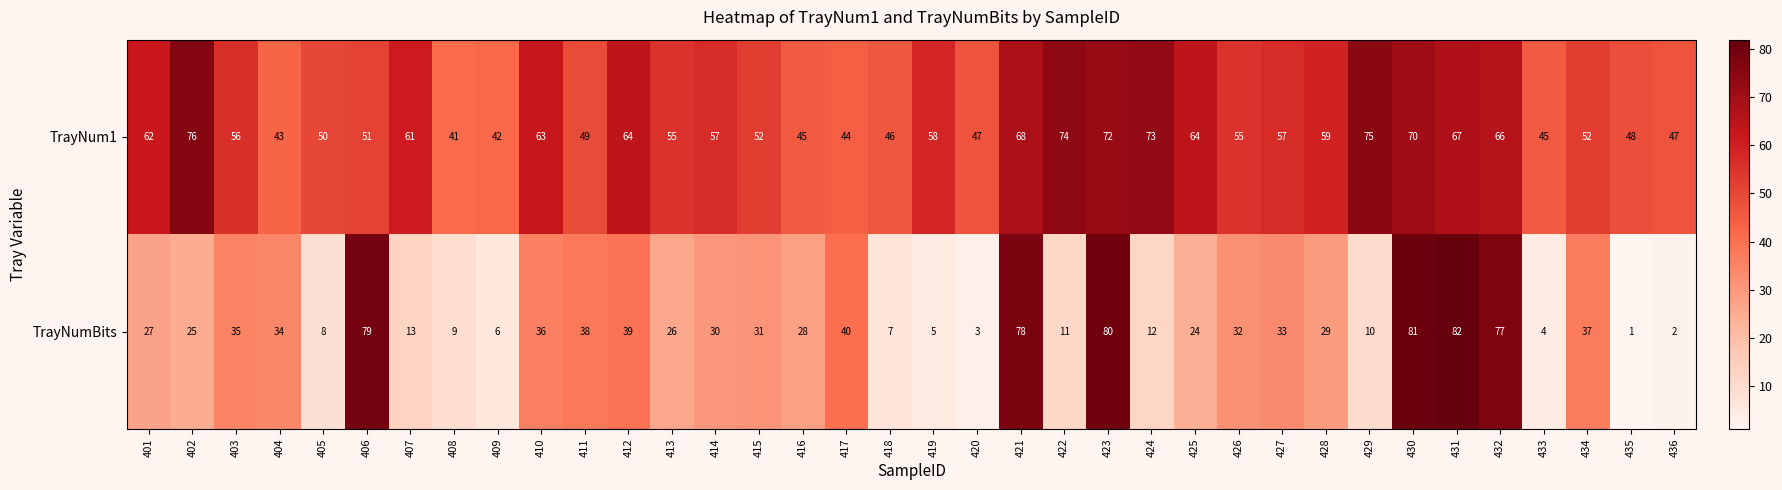

At which label does TrayNumBits first exceed 29?

403